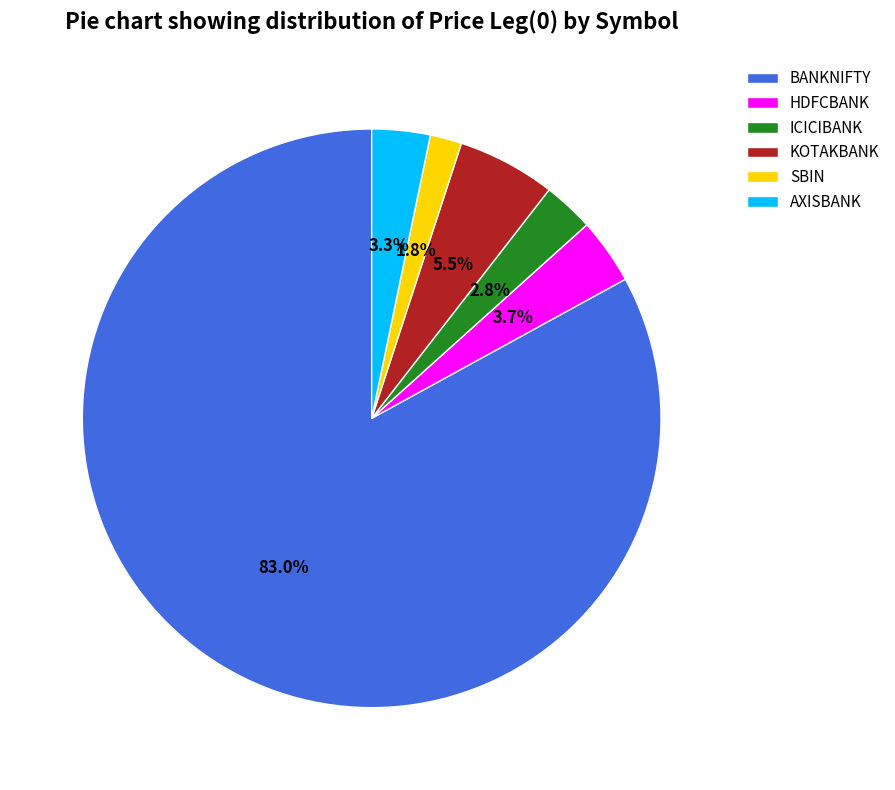

Which category has the smallest portion of the pie?

SBIN